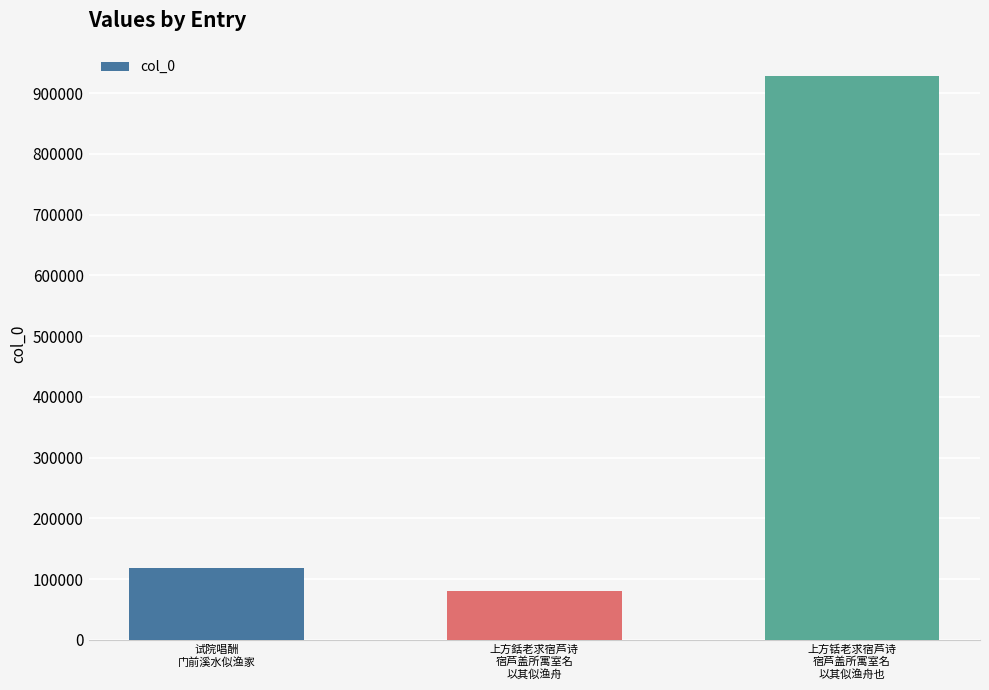

What is the change in value from 试院唱酬
门前溪水似渔家 to 上方铦老求宿芦诗
宿芦盖所寓室名
以其似渔舟也?

+809852